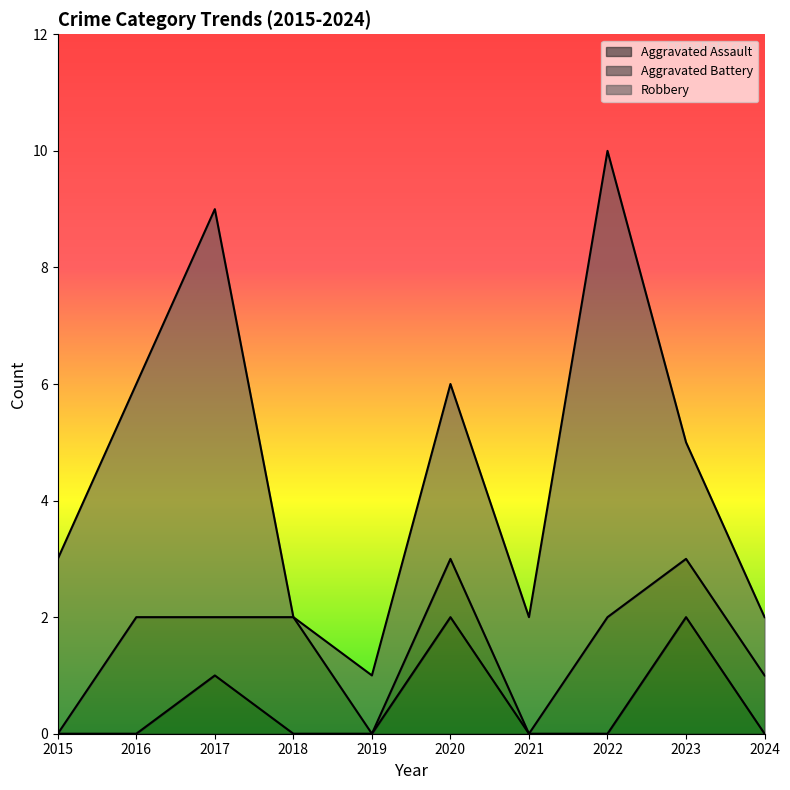

List the labels in order of Aggravated Assault value, largest first.

2020, 2023, 2017, 2015, 2016, 2018, 2019, 2021, 2022, 2024